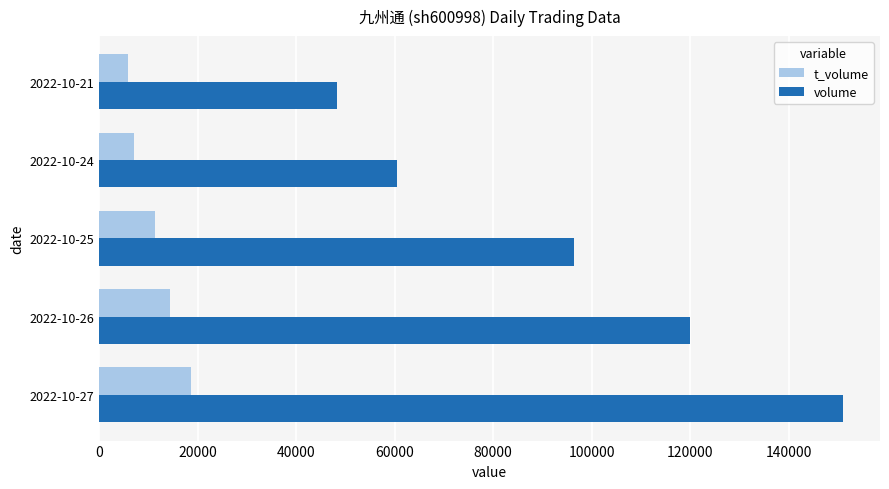

The value of volume at 2022-10-24 is 16143. True or false?

False